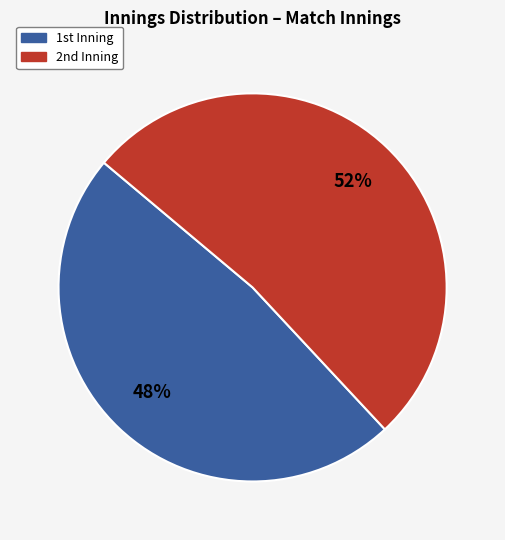

How many segments does this pie chart have?

2